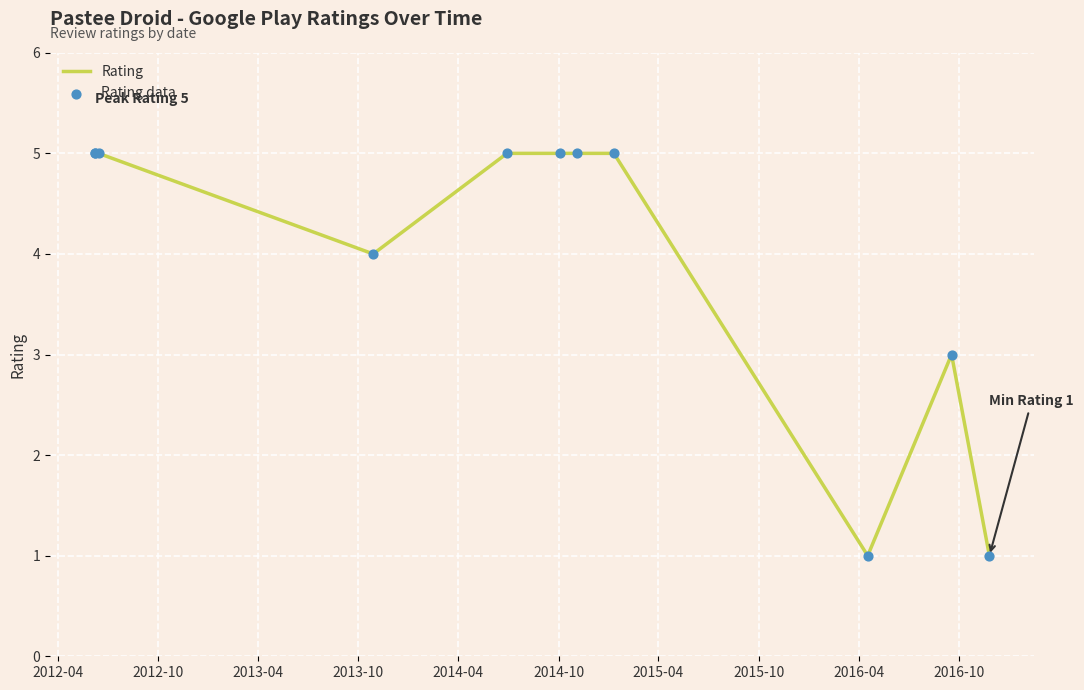

At how many categories does at least one series exceed 3?

8